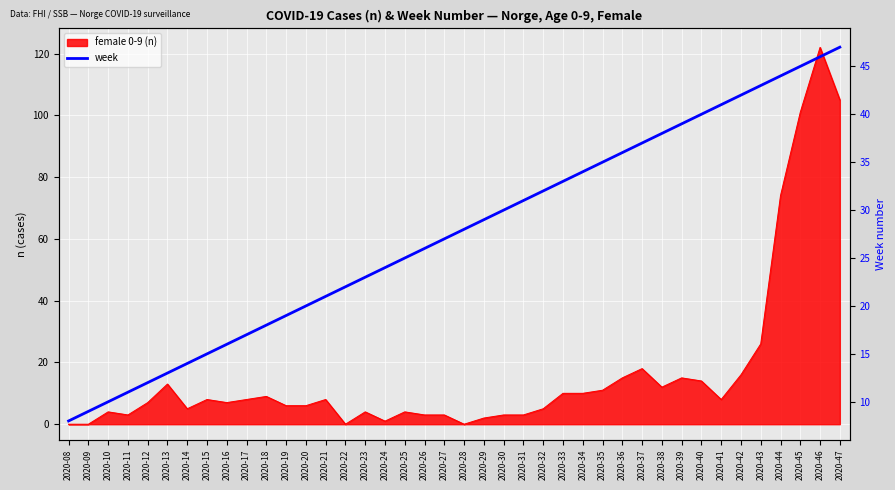

Reading left to right, extract all data points from this chart.

8	9	10	11	12	13	14	15	16	17	18	19	20	21	22	23	24	25	26	27	28	29	30	31	32	33	34	35	36	37	38	39	40	41	42	43	44	45	46	47